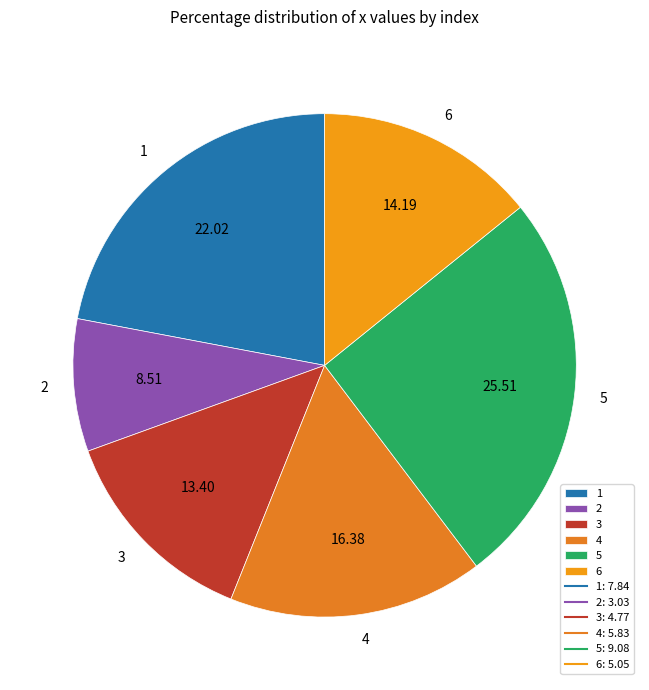

What is the smallest slice in the pie chart?

2